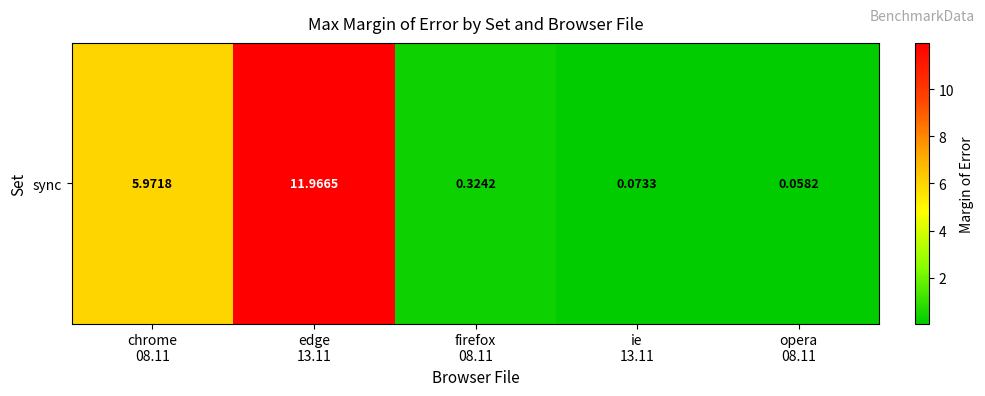

Rank the categories by value from lowest to highest.

opera
08.11, ie
13.11, firefox
08.11, chrome
08.11, edge
13.11